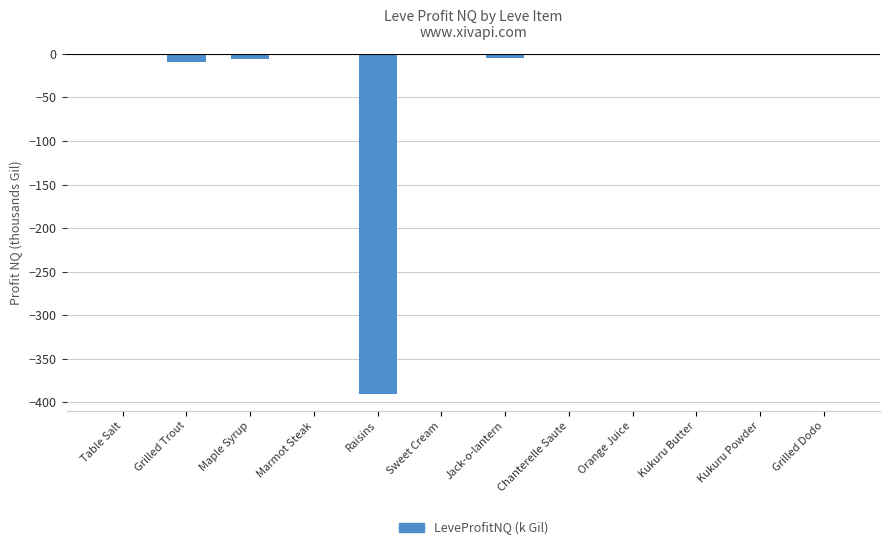

The value at Raisins is -390.0. True or false?

True